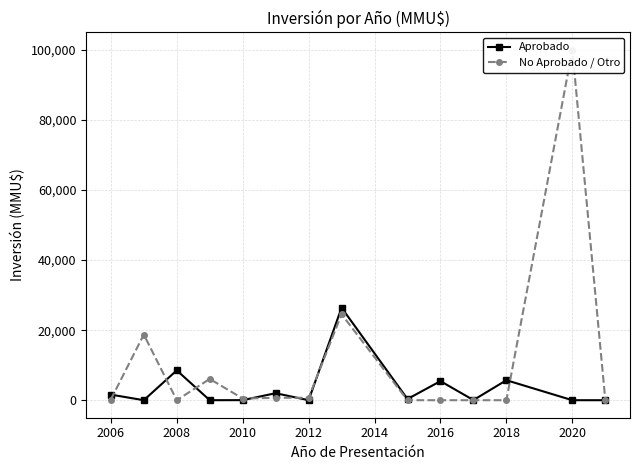

The value of Aprobado at 2016 is 5445. True or false?

True